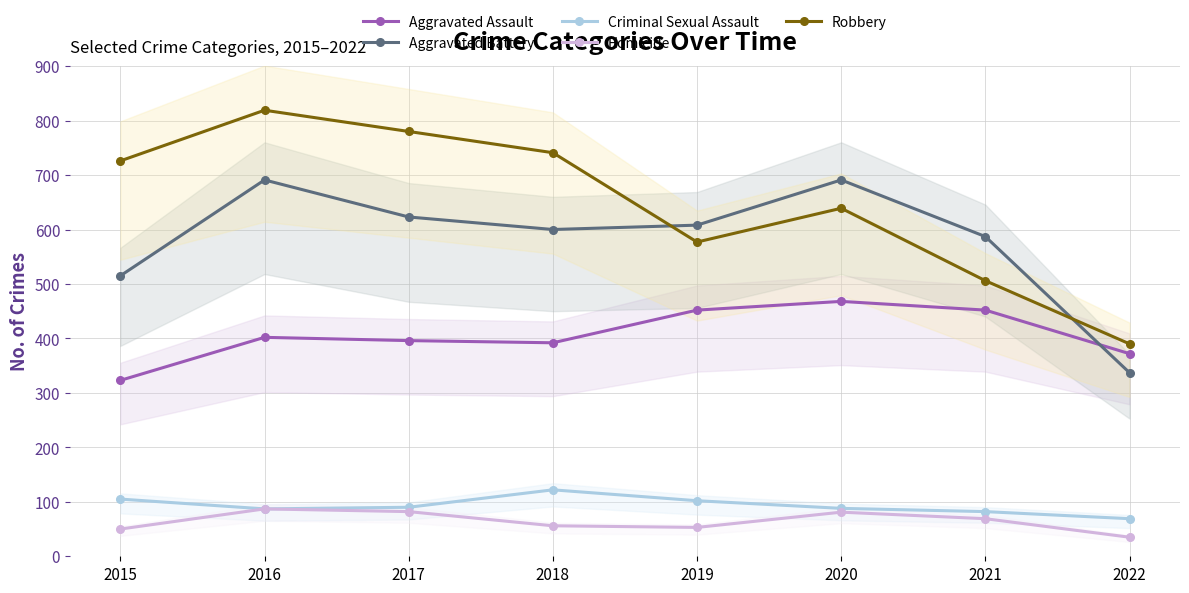

True or false: Homicide and Criminal Sexual Assault cross at least once.

False